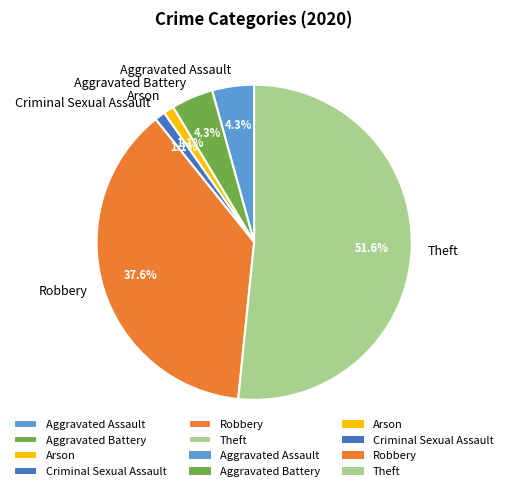

What is the largest slice in the pie chart?

Theft